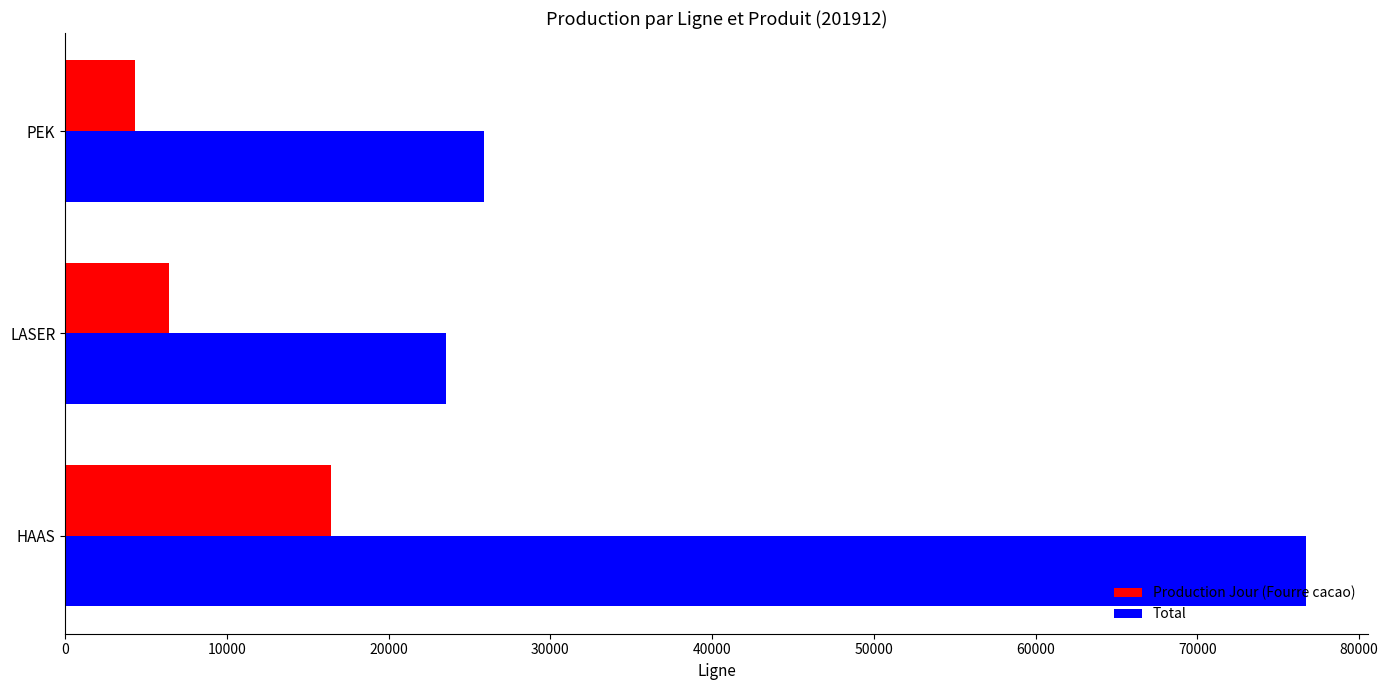

What are all the series names shown in the legend?

Production Jour (Fourre cacao), Total